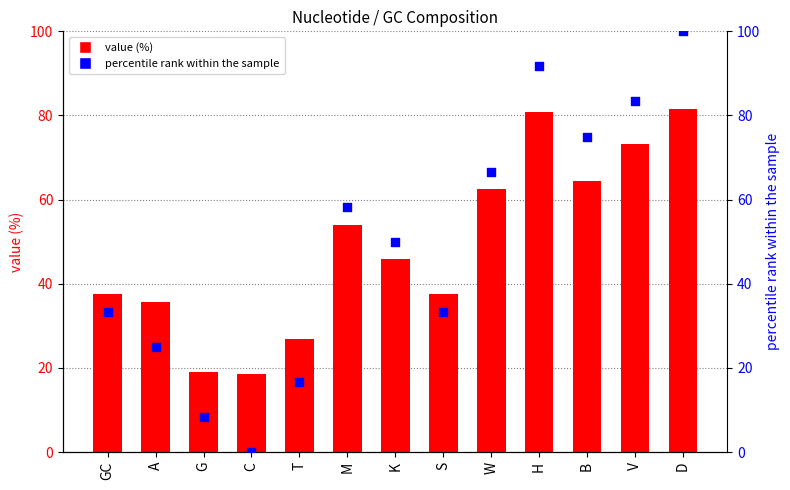

What are all the series names shown in the legend?

value (%), percentile rank